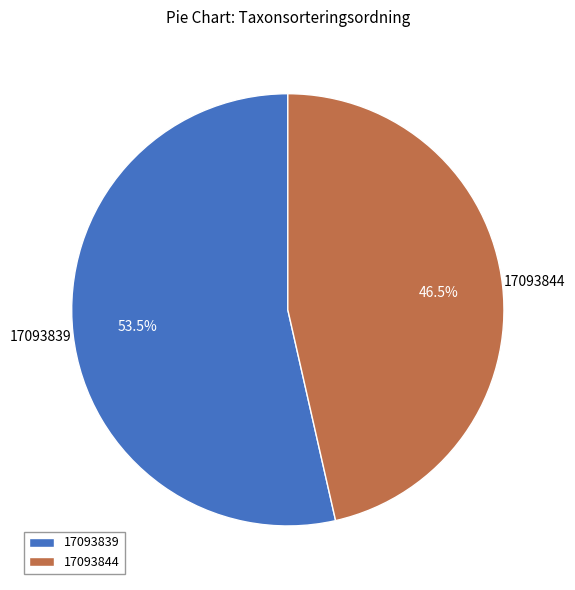

Rank the categories by value from lowest to highest.

17093844, 17093839